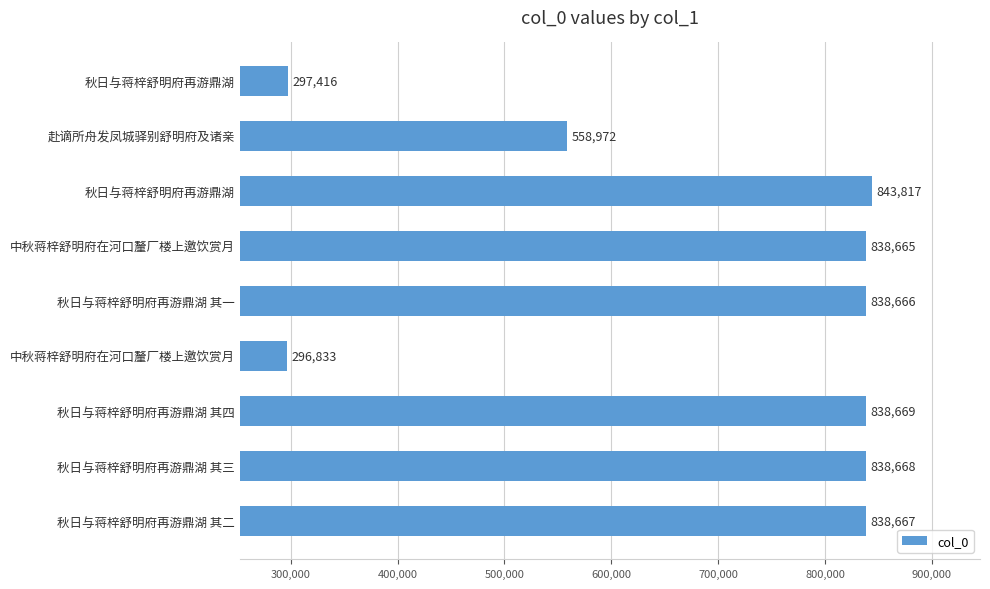

What is the difference between the maximum and minimum values?

546984